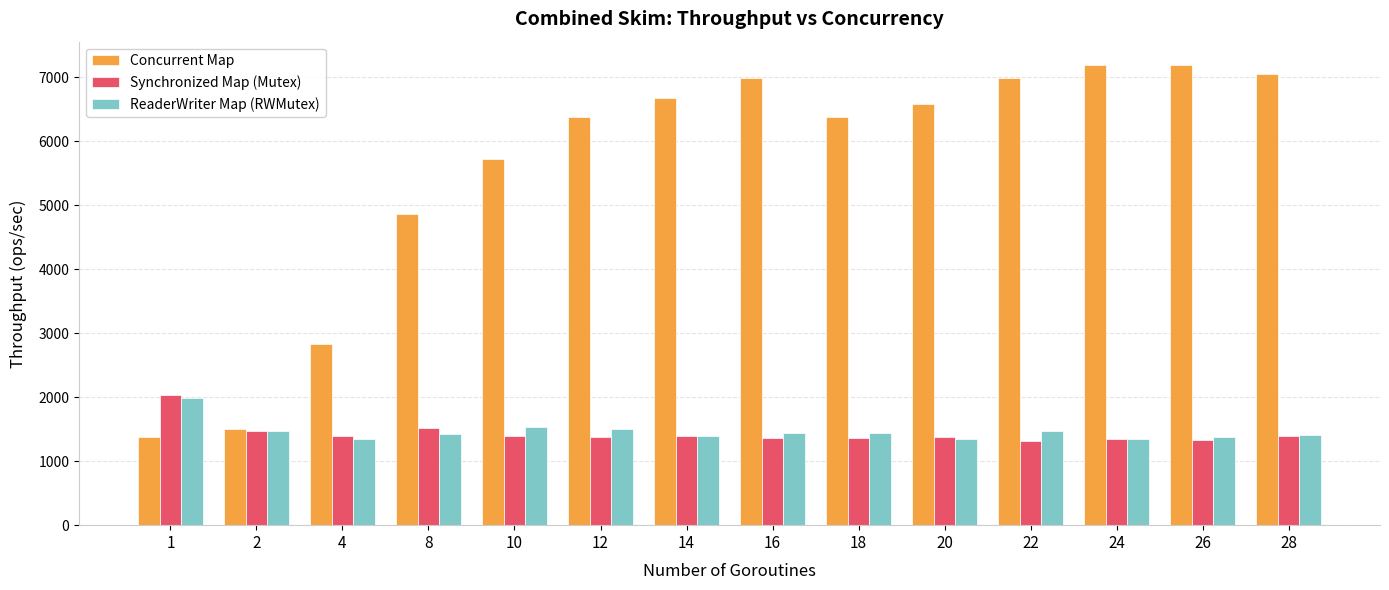

Which series has the widest spread of values?

Concurrent Map